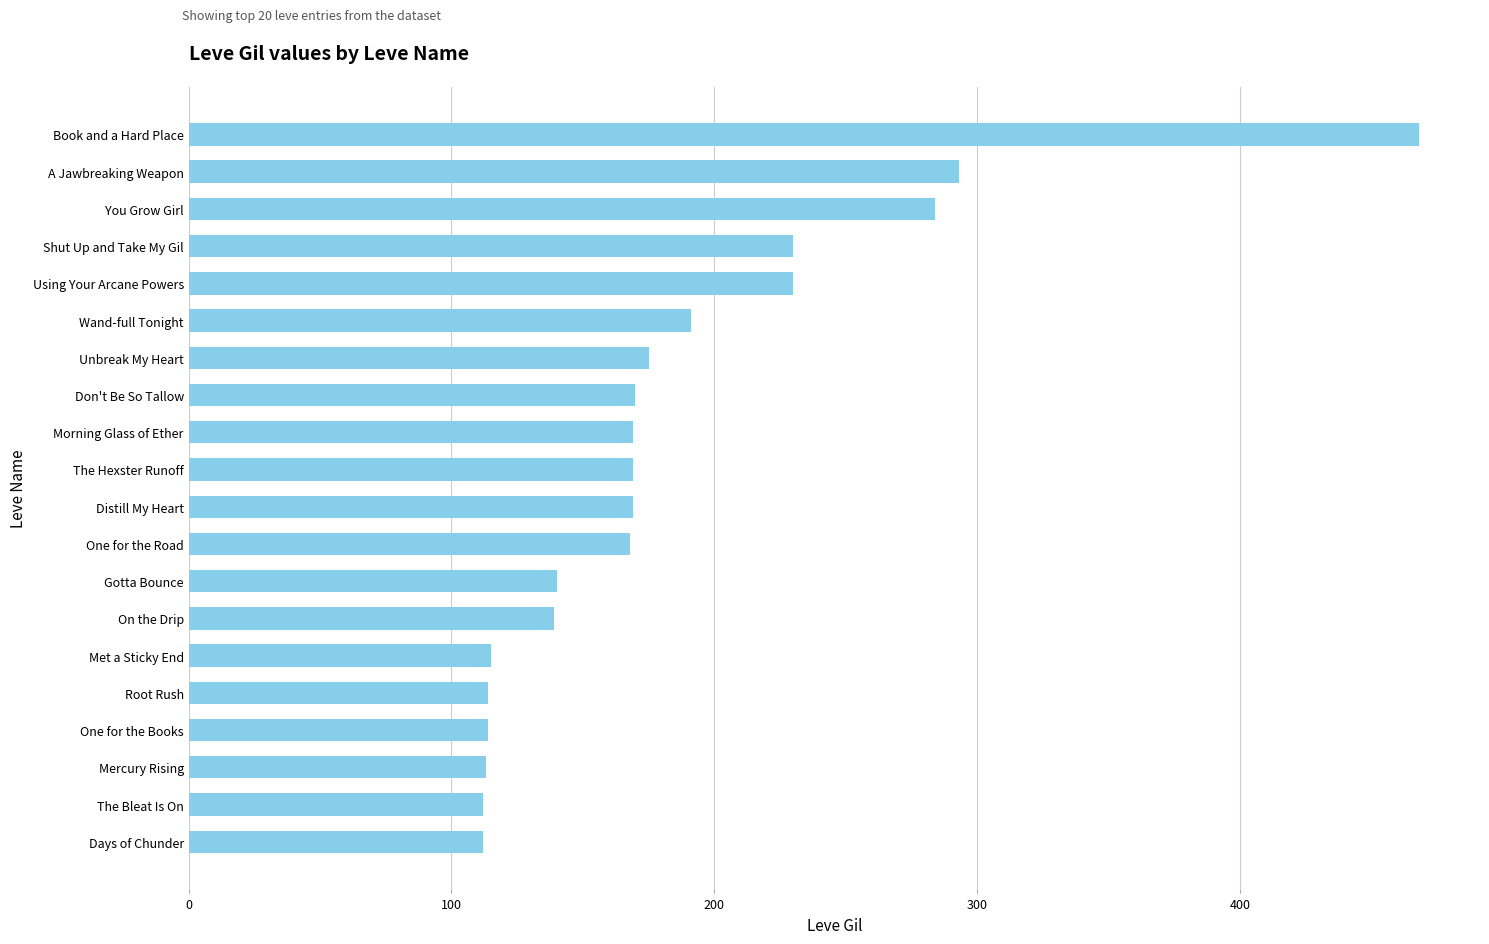

What is the approximate value at On the Drip?

139